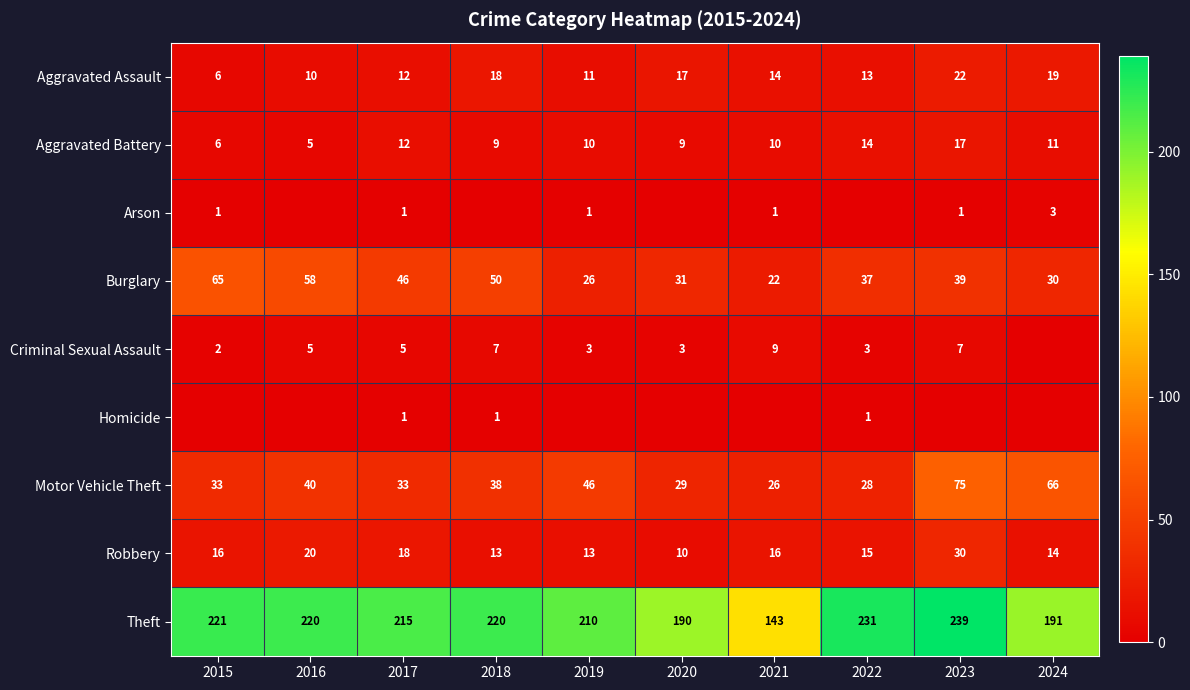

What is the difference between the highest and lowest values at 2017?

214